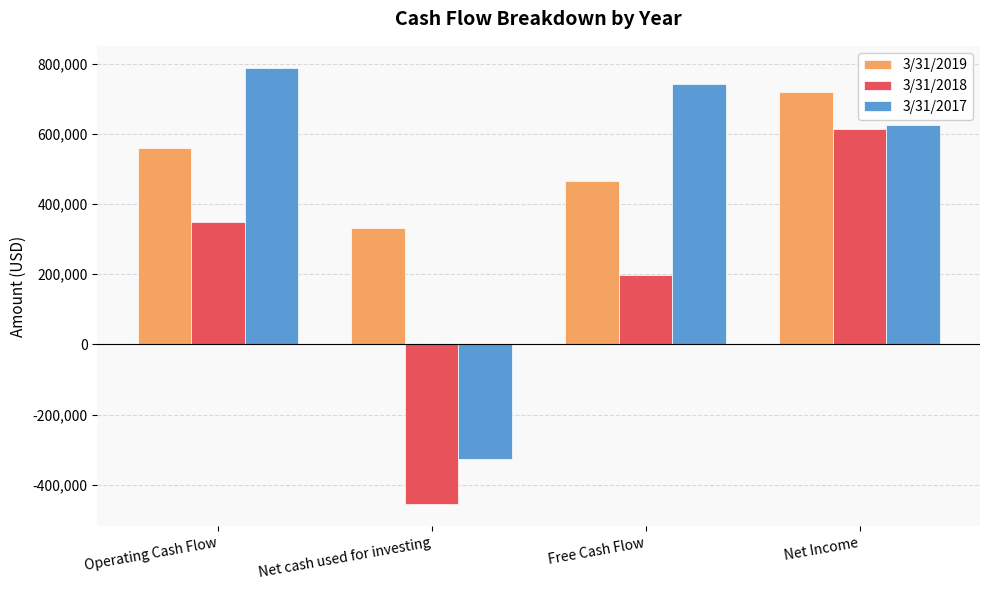

What is the label of the 3rd bar from the right?

Net cash used for investing